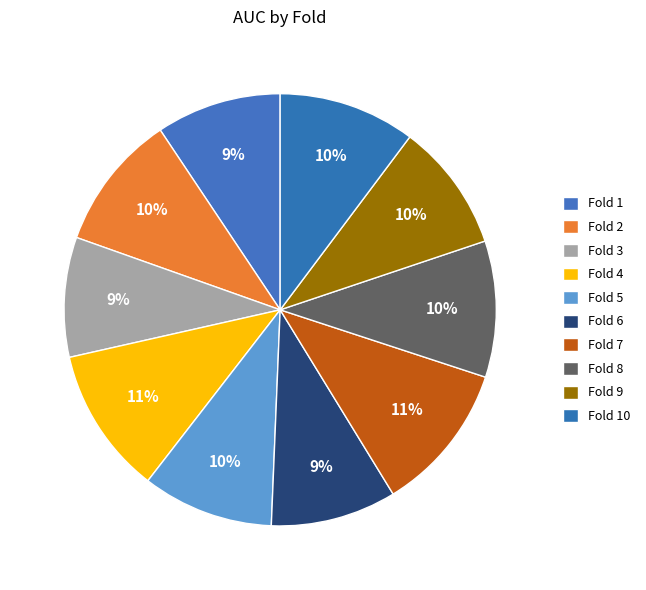

What is the smallest slice in the pie chart?

Fold 3